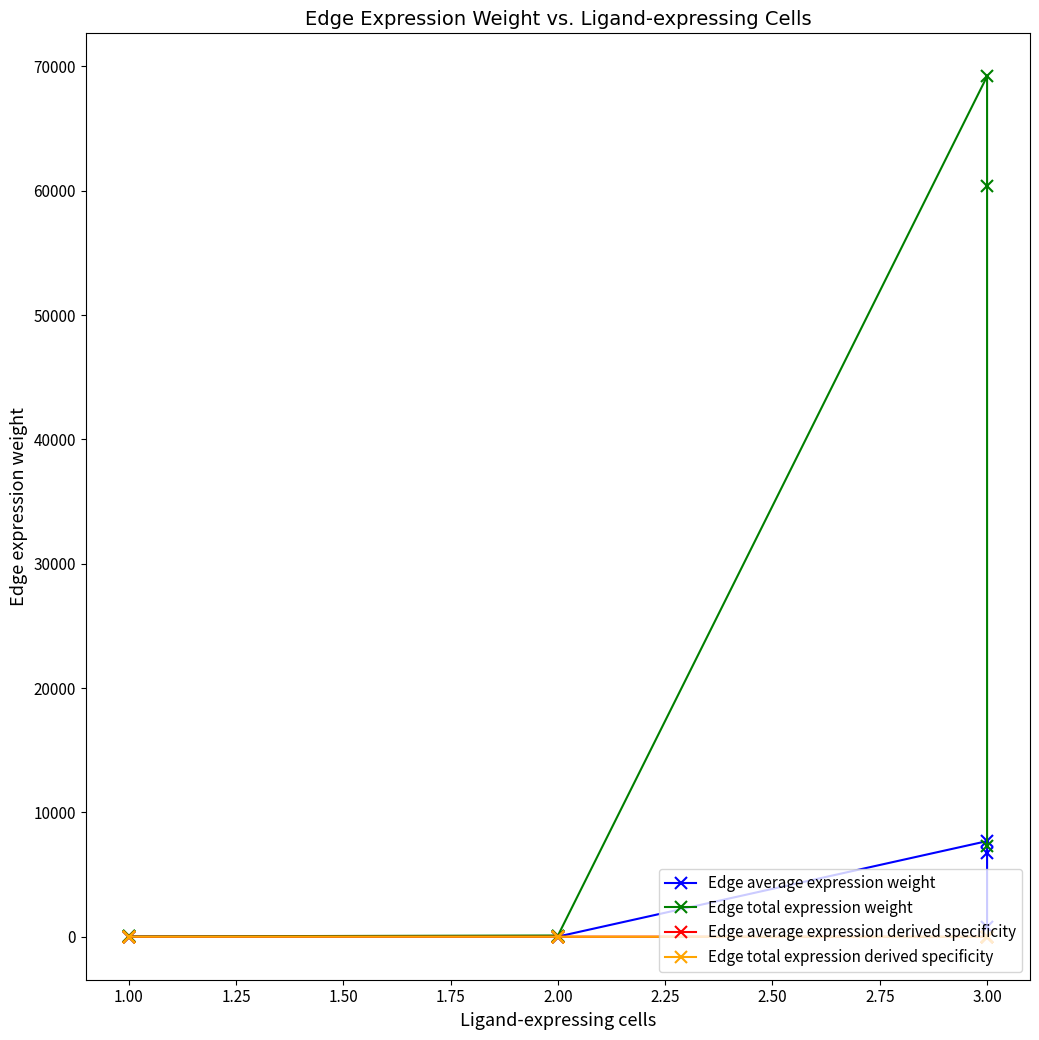

What is the difference between the maximum and minimum values in the Edge total expression derived specificity series?

0.5